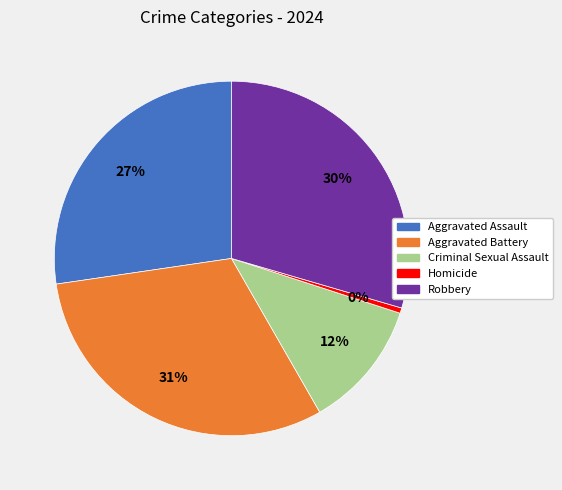

True or false: Robbery accounts for 30% of the total.

True